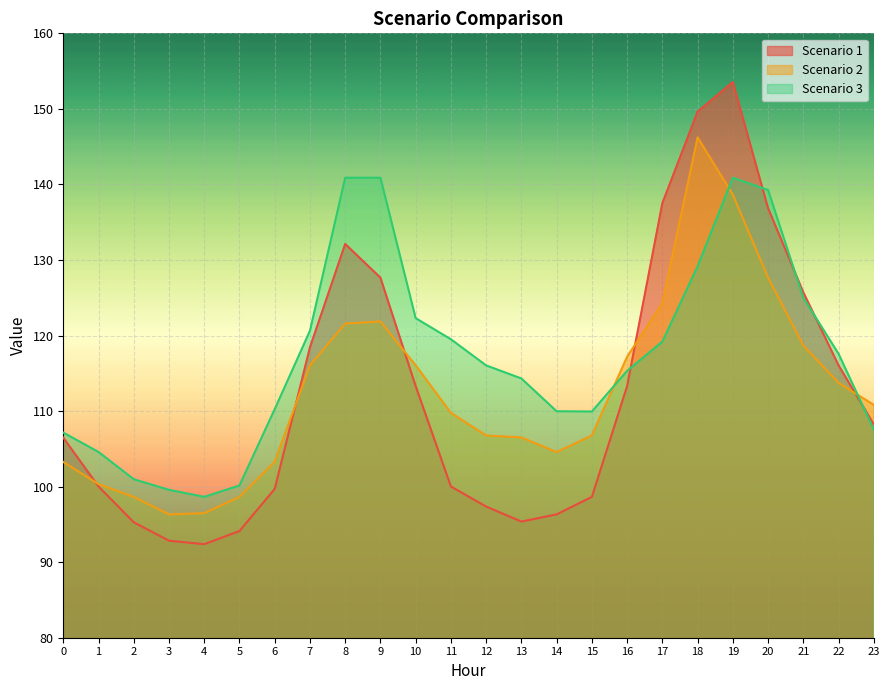

How many data points in Scenario 1 are less than 108?

12